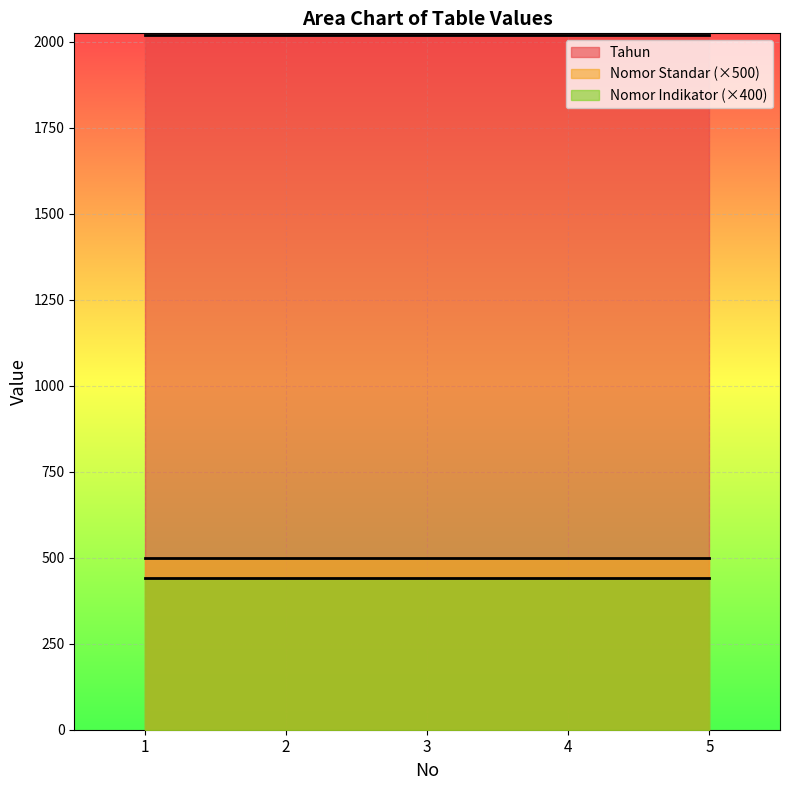

What is the total value across all series at 2?

2961.0